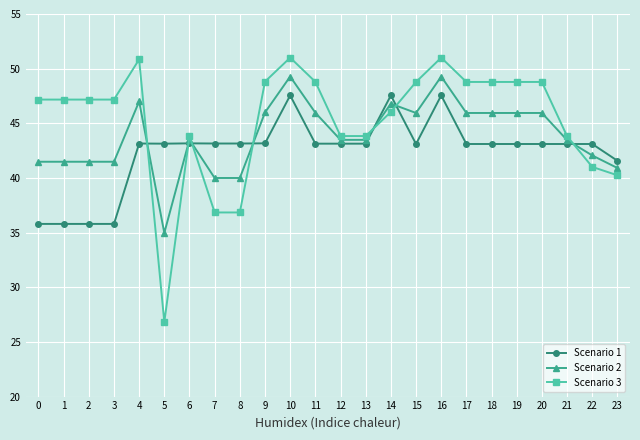

List the series in order of their overall mean, lowest first.

Scenario 1, Scenario 2, Scenario 3